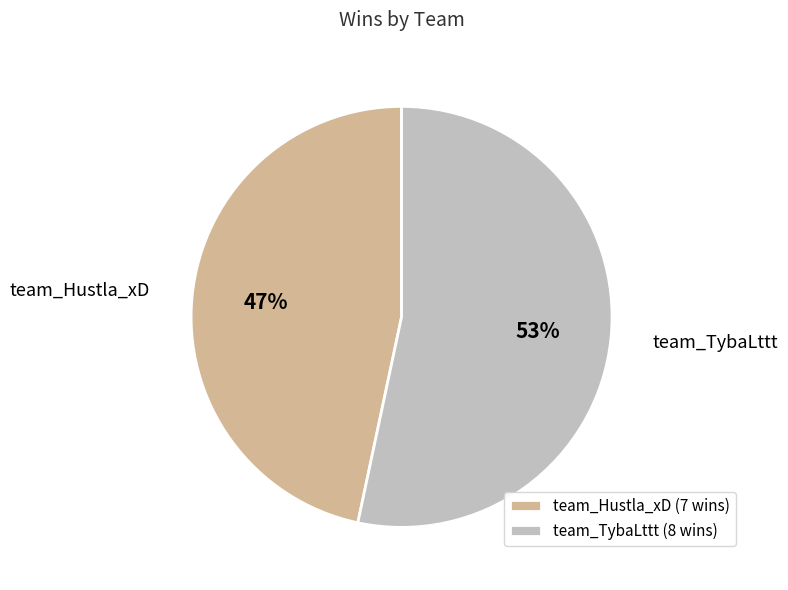

The team_TybaLttt slice represents 46% of the pie. True or false?

False